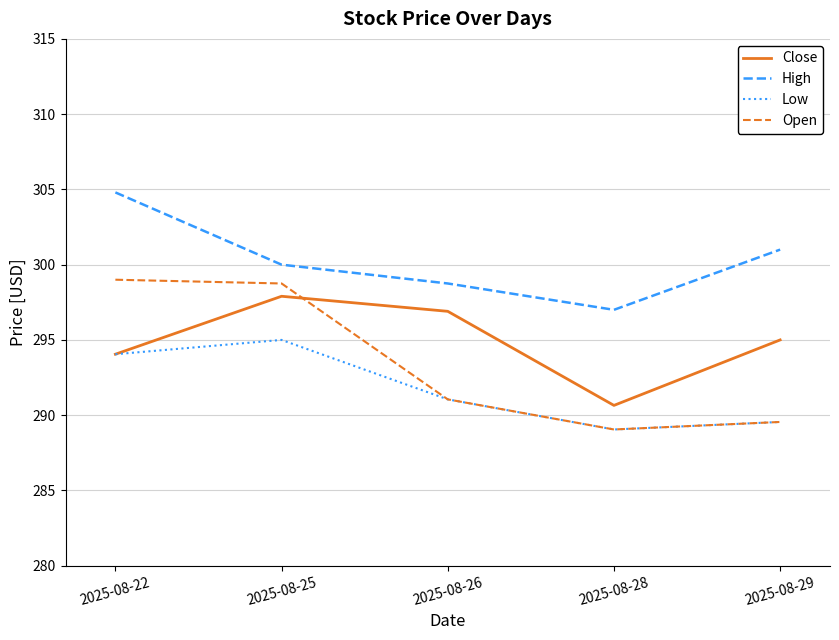

What is the highest value of the Close series?

297.9